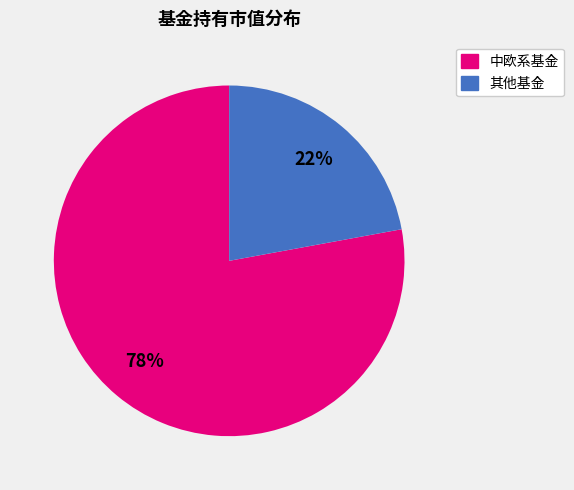

Is there any slice that represents more than half of the pie?

Yes